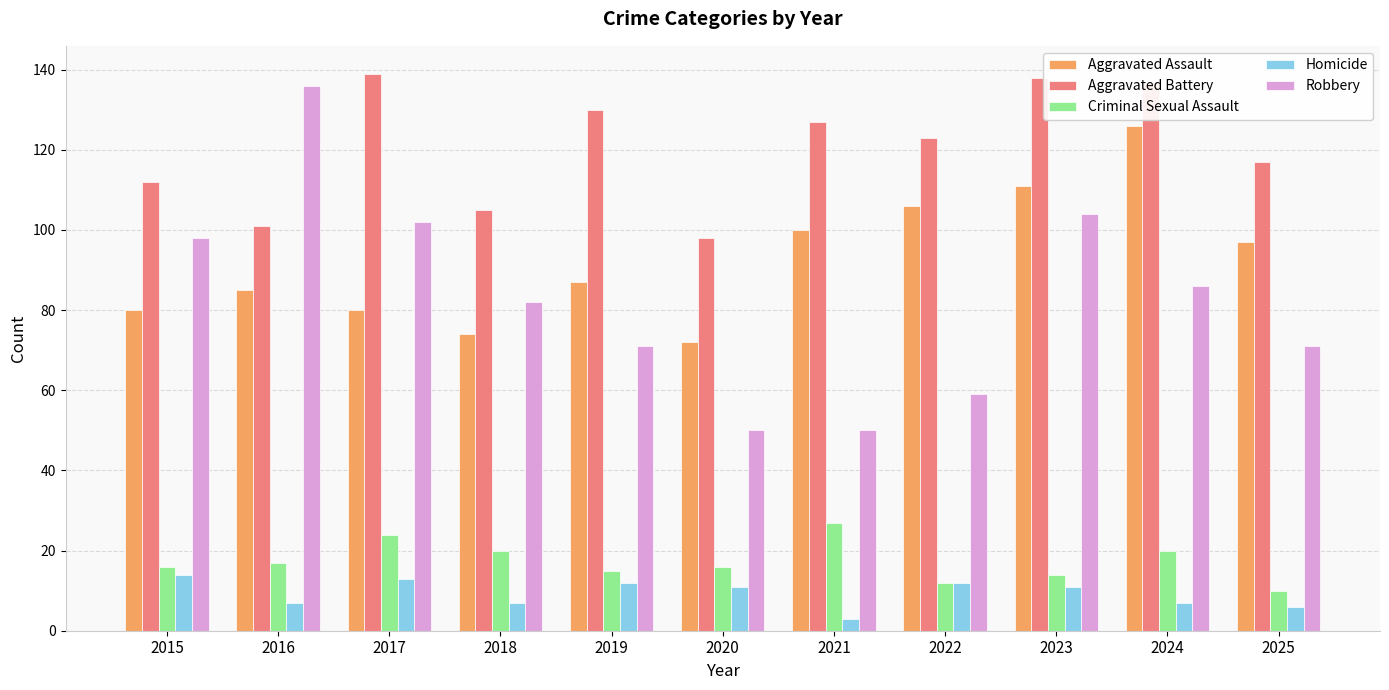

Which series has the largest total across all categories?

Aggravated Battery